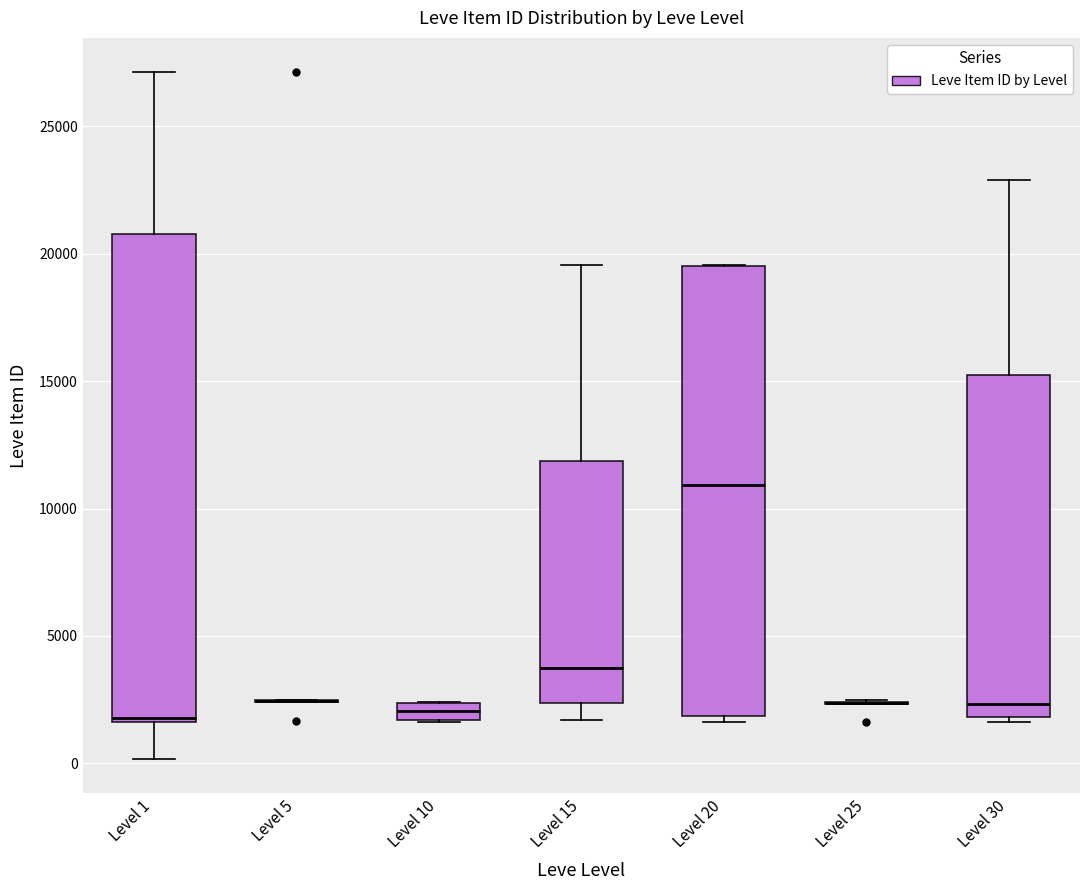

Which box is the tallest, from its lower edge to its upper edge?

Level 1